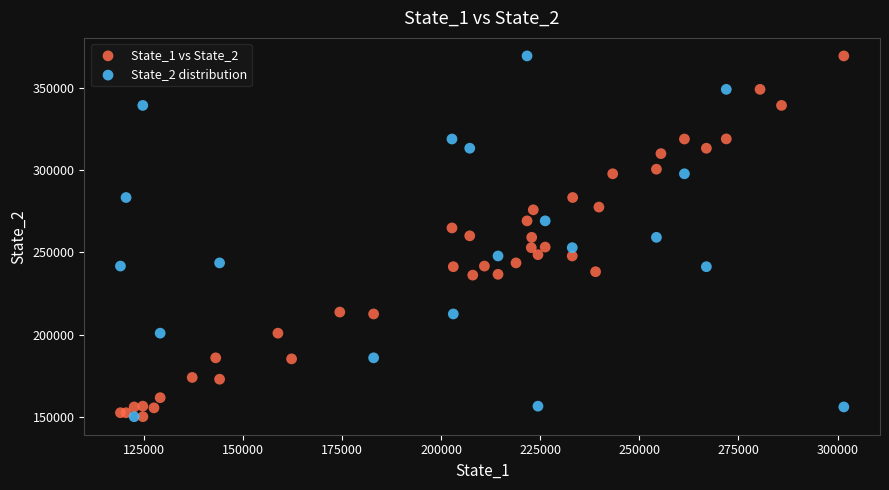

What are all the series names shown in the legend?

State_1 vs State_2, State_2 distribution